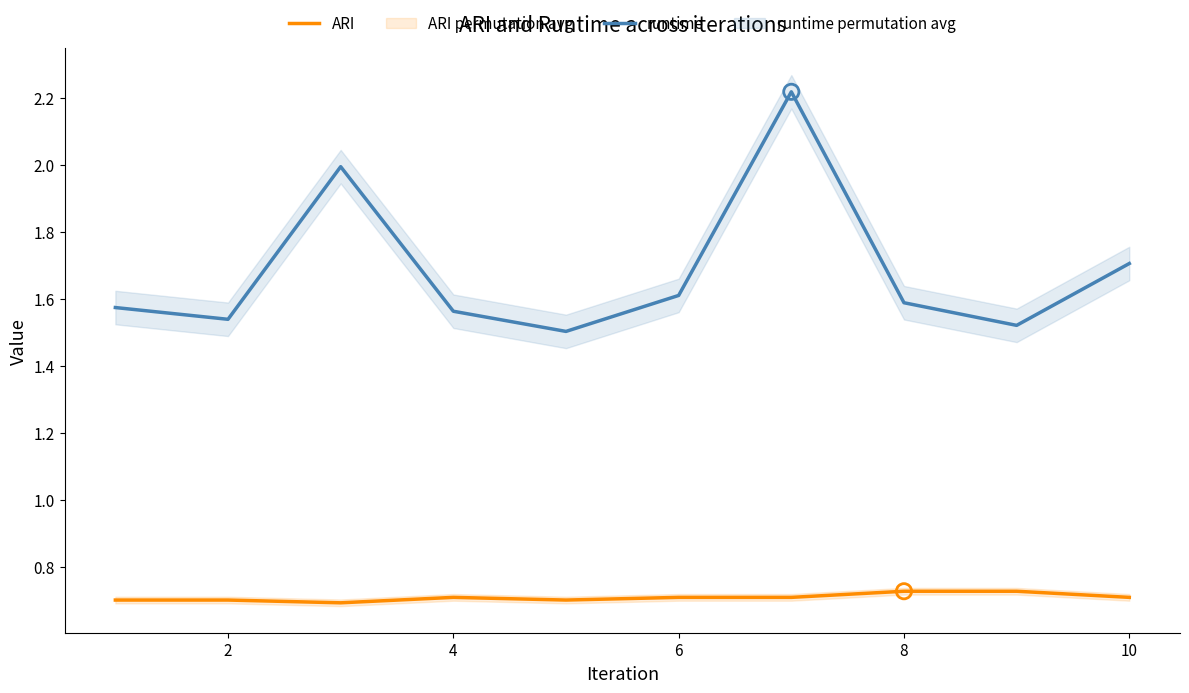

Is the value of ARI at 6 greater than the value of runtime at 10?

No